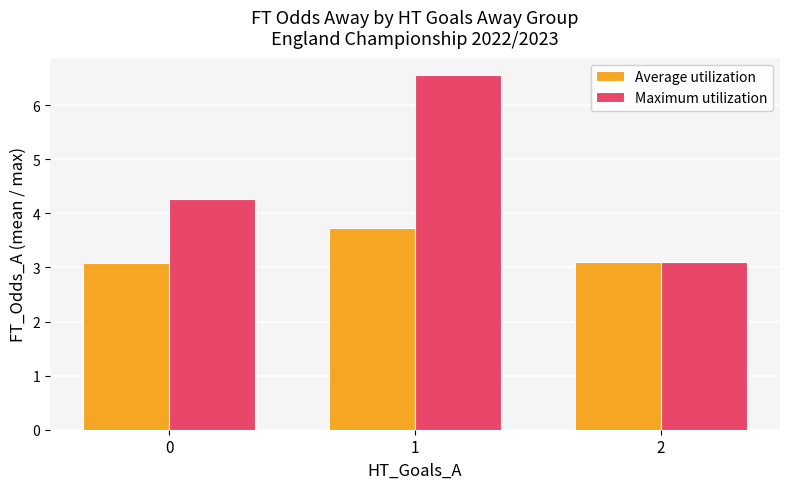

What is the minimum value shown in the chart?

3.1